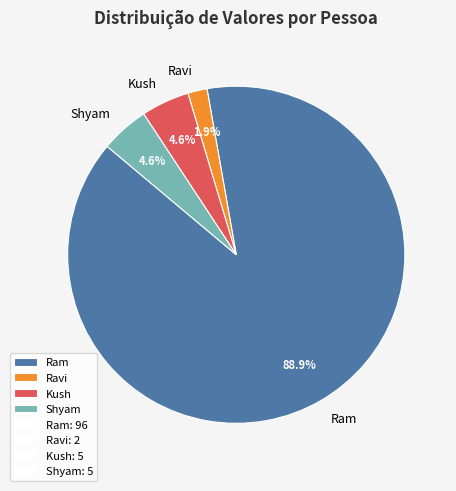

Which category has the biggest portion of the pie?

Ram